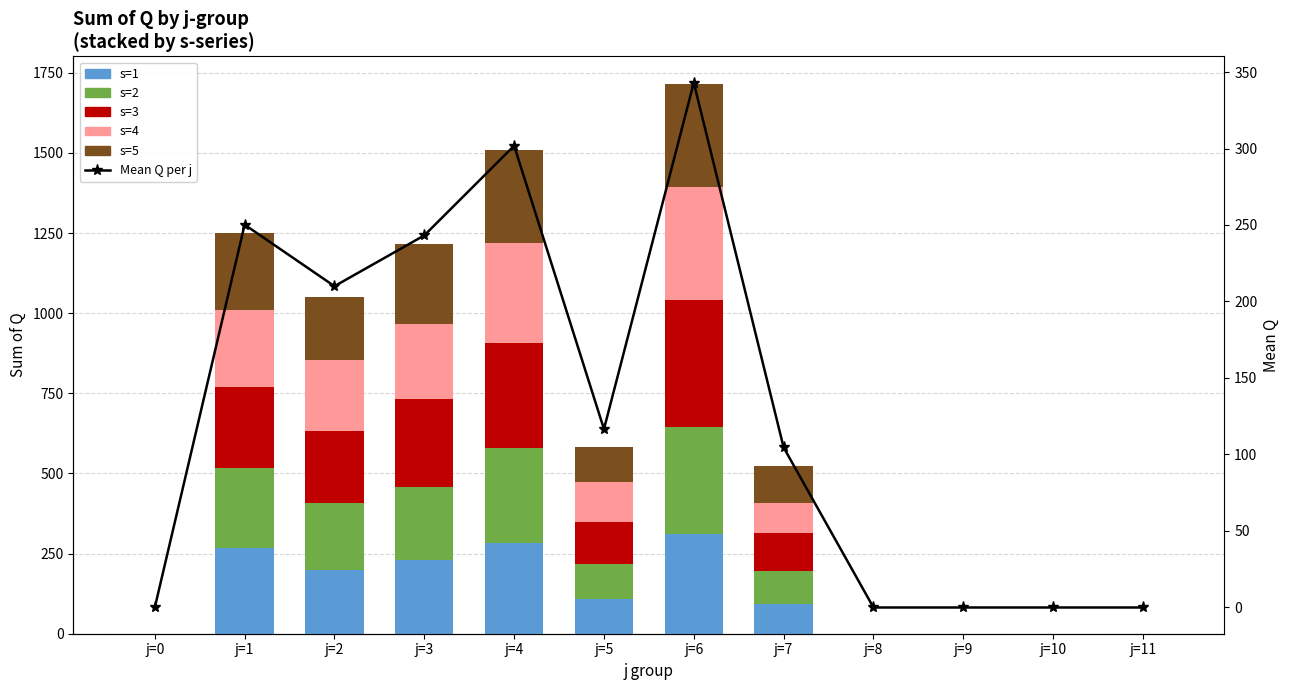

At j=10, list the series in order from largest to smallest.

s=1, s=2, s=3, s=4, s=5, Mean Q per j